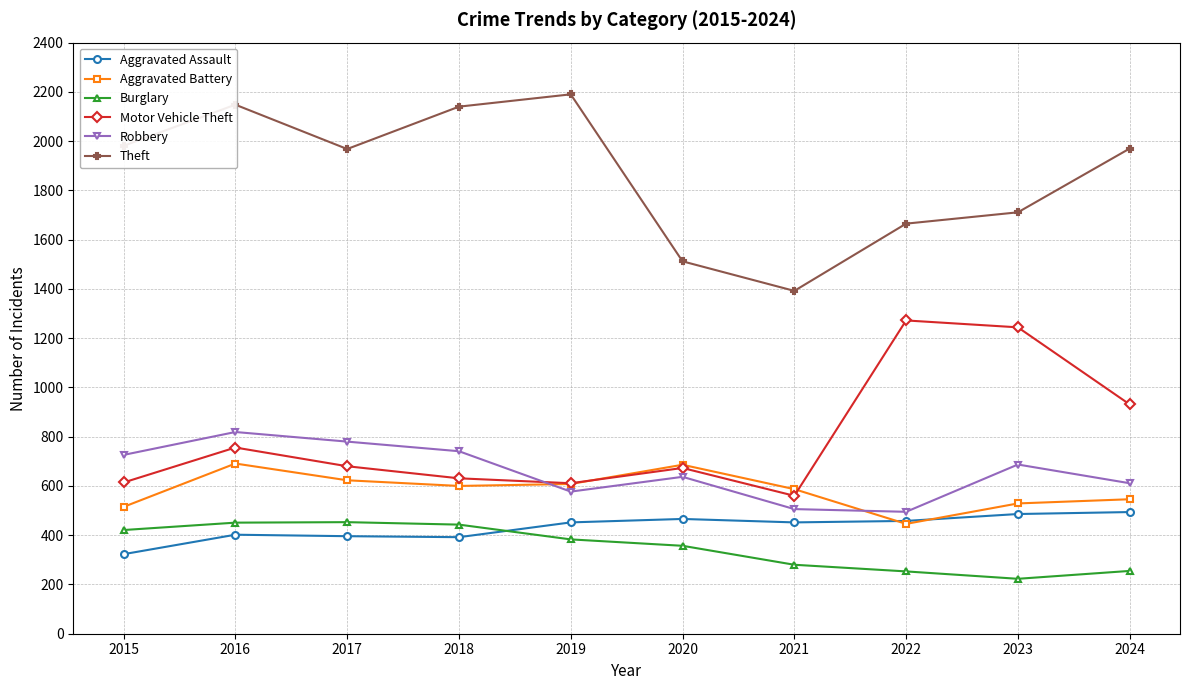

What is the difference between the Motor Vehicle Theft values at 2016 and 2015?

142